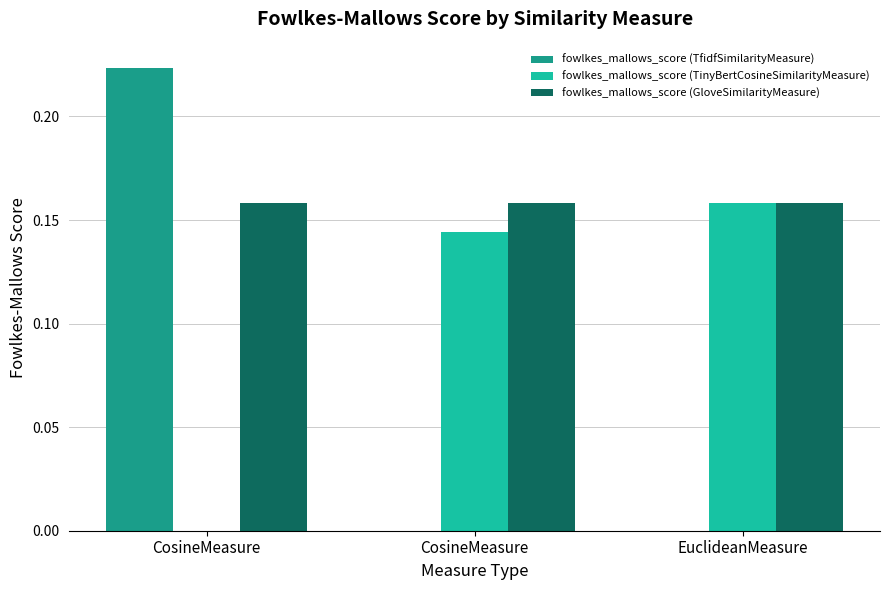

How many values in fowlkes_mallows_score (TinyBertCosineSimilarityMeasure) are above zero?

2